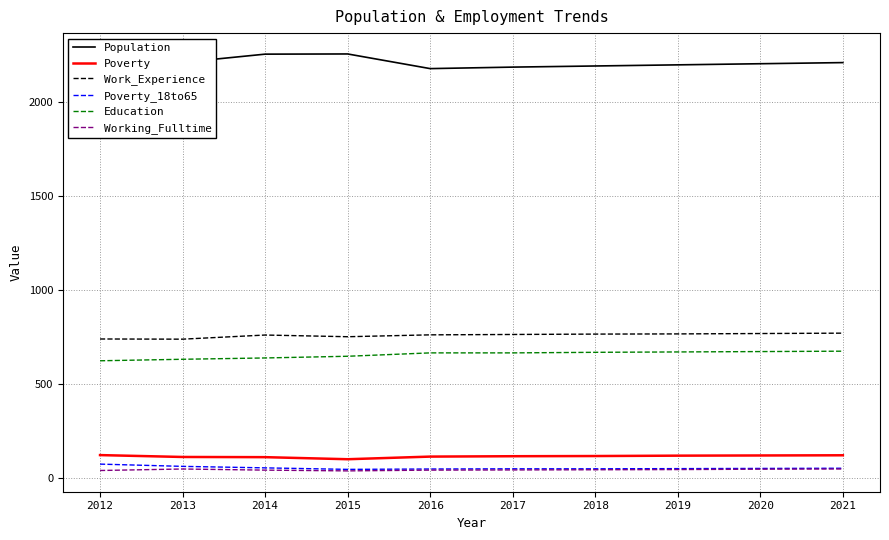

What is the value of the Population point at the 7th from the left?

2193